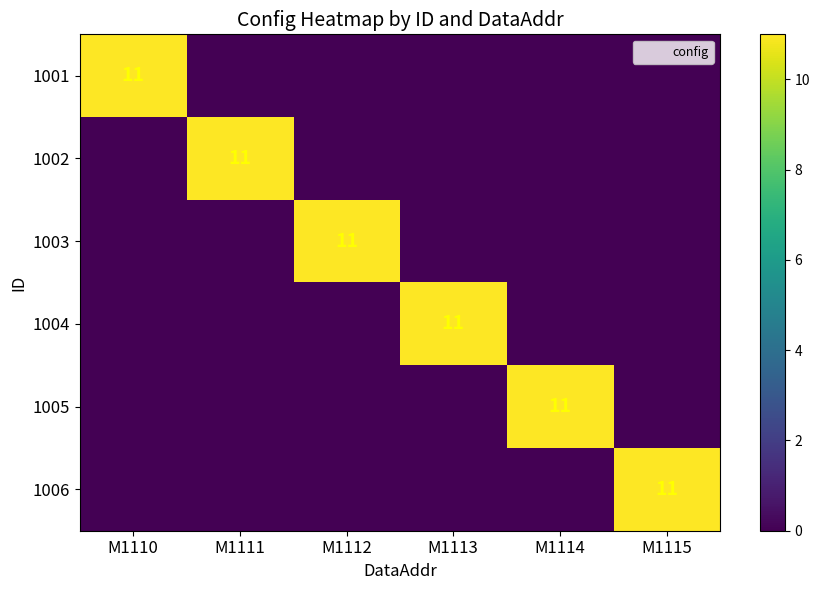

At which label does 1001 reach its minimum?

M1111